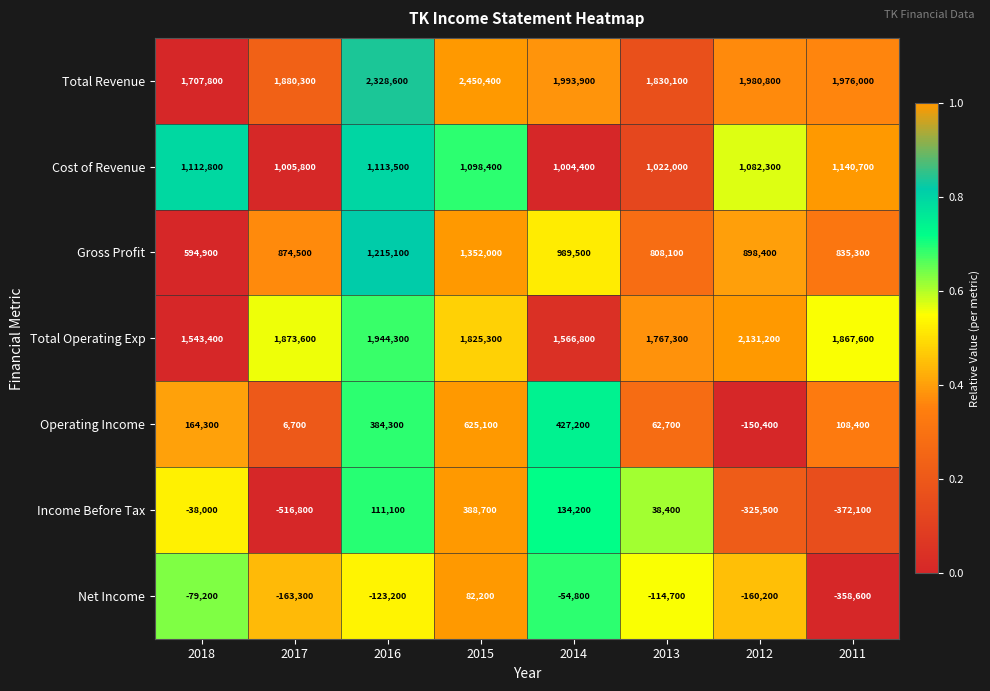

Is it true that Total Revenue equals 2328600 at 2016?

True